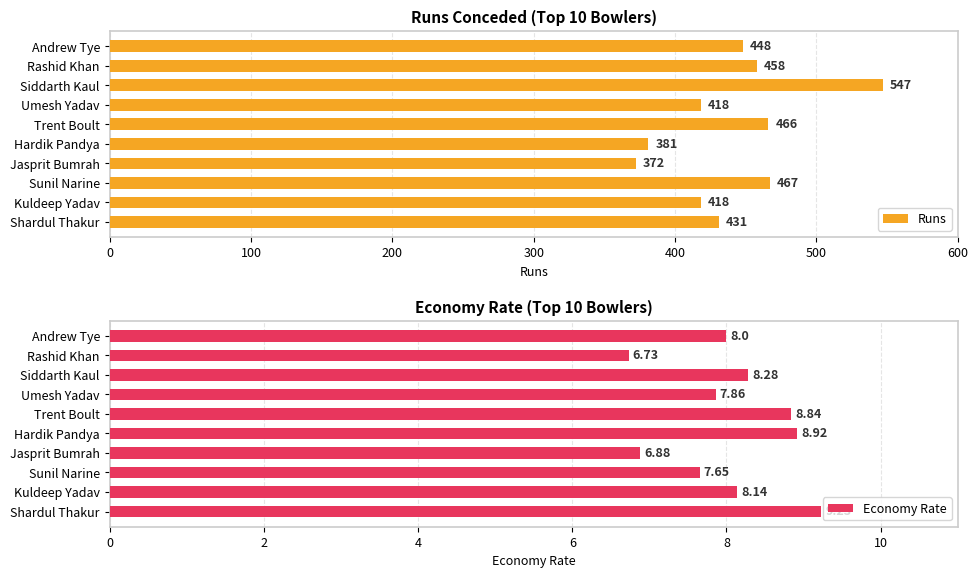

What are all the series names shown in the legend?

Runs, Economy Rate